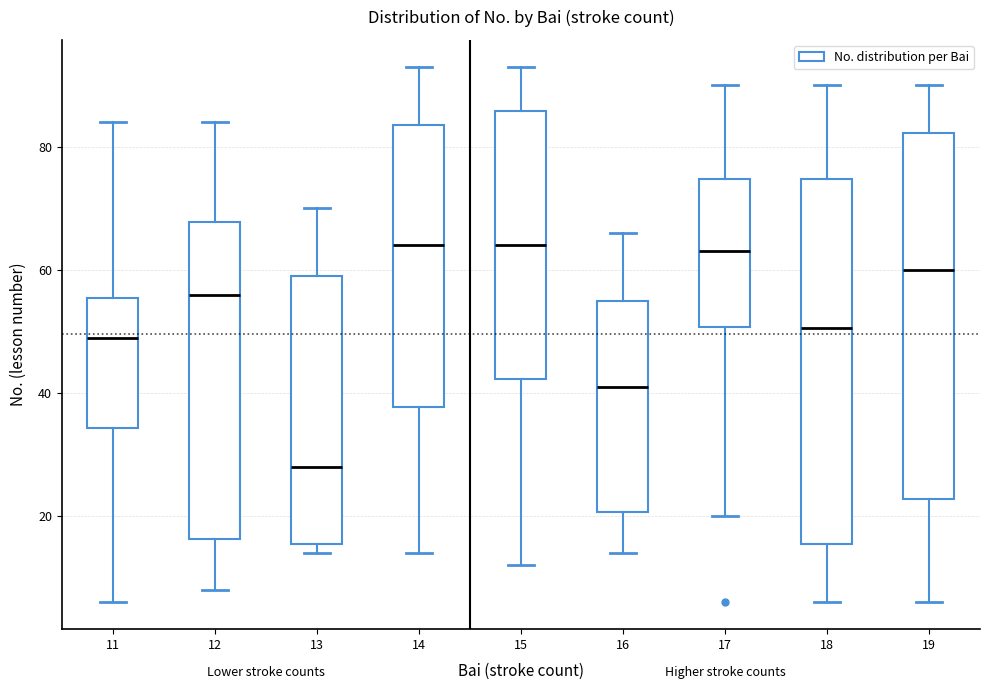

Reading left to right, transcribe this box plot: for each box, give where its median line is, the range the box spans, and where its two whiskers end, as read against the y-axis. The values are not printed on the chart, so give them approximately, as read against the axis.

11: median 50, box 34 to 56, whiskers 6 to 84
12: median 56, box 16 to 68, whiskers 8 to 84
13: median 28, box 16 to 60, whiskers 14 to 70
14: median 64, box 38 to 84, whiskers 14 to 94
15: median 64, box 42 to 86, whiskers 12 to 94
16: median 42, box 20 to 56, whiskers 14 to 66
17: median 64, box 50 to 74, whiskers 20 to 90
18: median 50, box 16 to 74, whiskers 6 to 90
19: median 60, box 22 to 82, whiskers 6 to 90